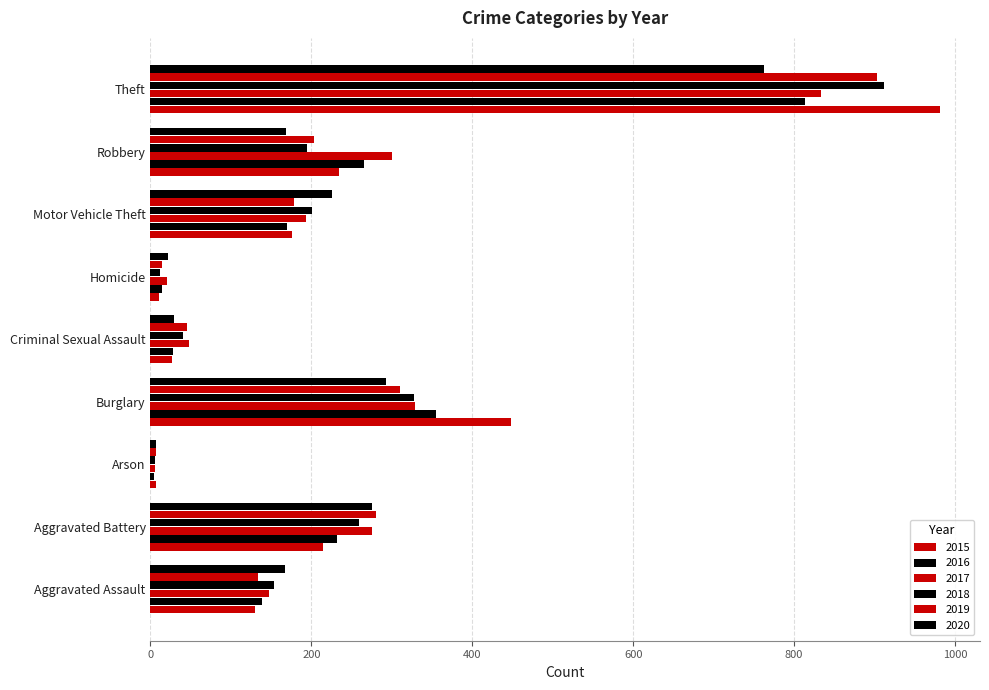

Between Aggravated Assault and Theft, which series saw the biggest shift?

2015